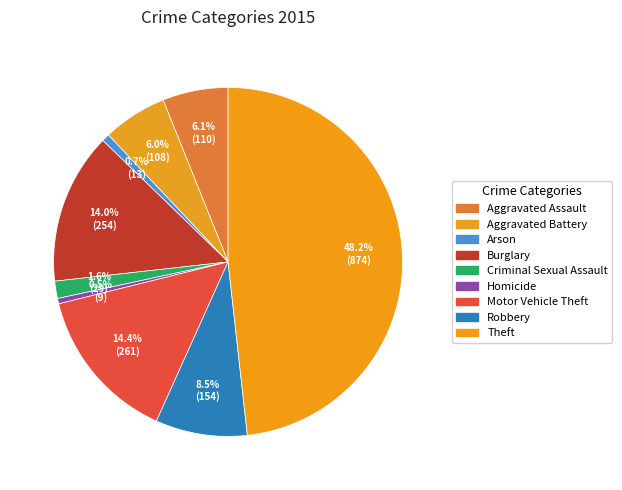

True or false: Robbery accounts for 8% of the total.

True